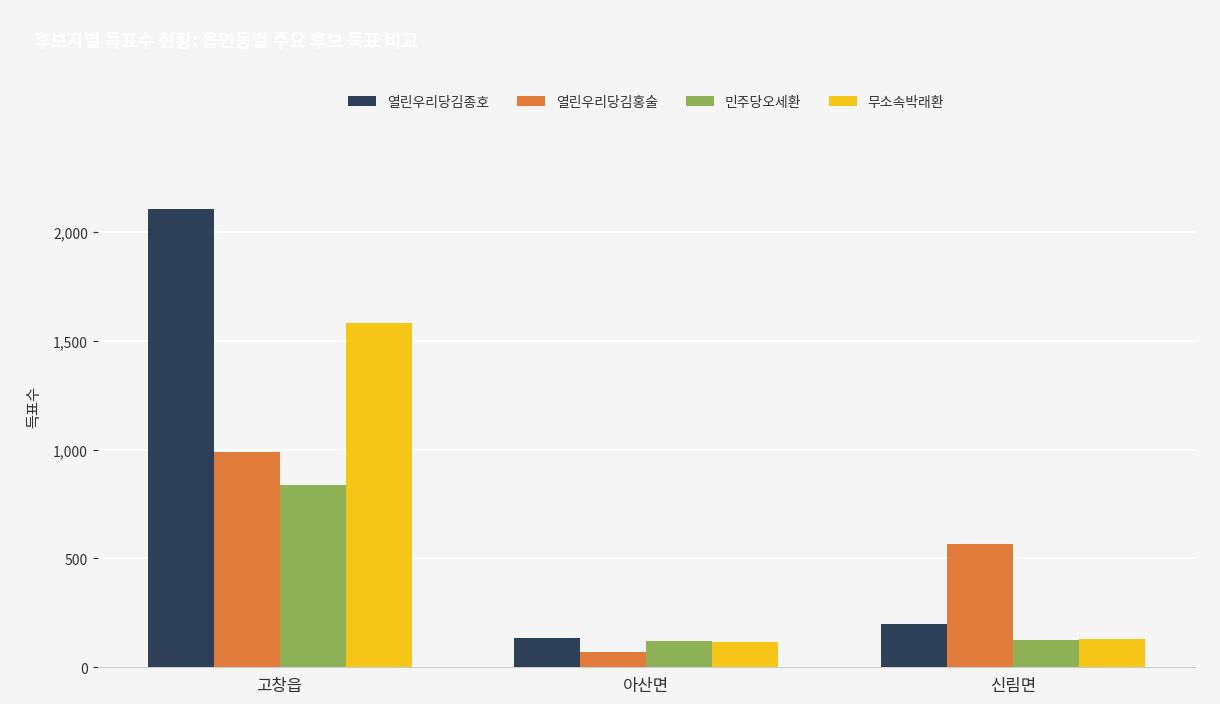

What is the difference between the highest and lowest values at 신림면?

442